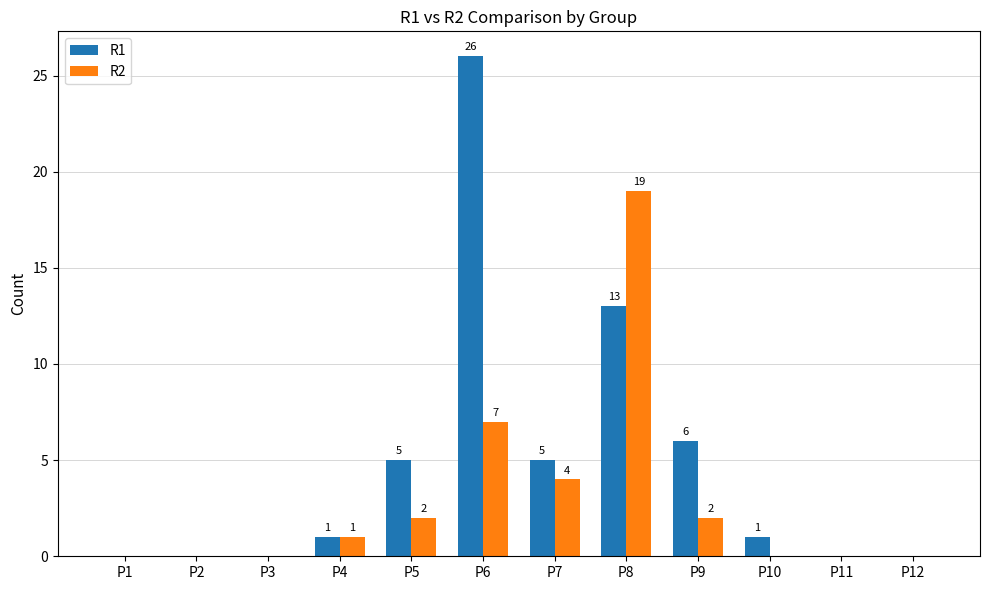

At which label is R2 closest to 9?

P6